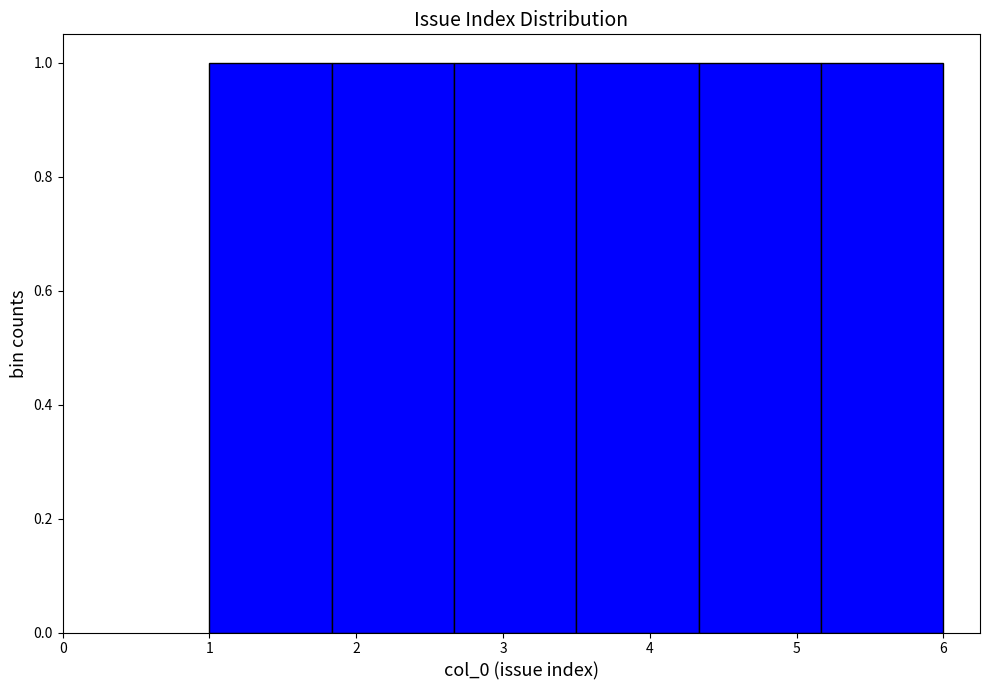

What is the height of the bar covering 4.3 to 5.2 on the x-axis? Neither the bar edges nor the heights are printed on the chart, so give them approximately, as read against the axes.

1